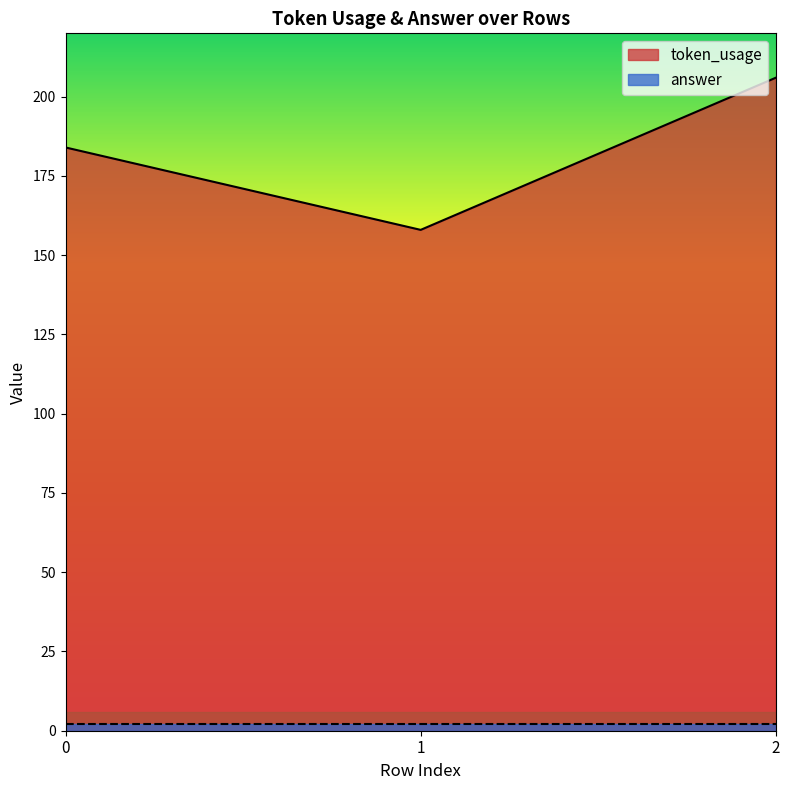

The chart shows a value of 158 at 1. True or false?

True